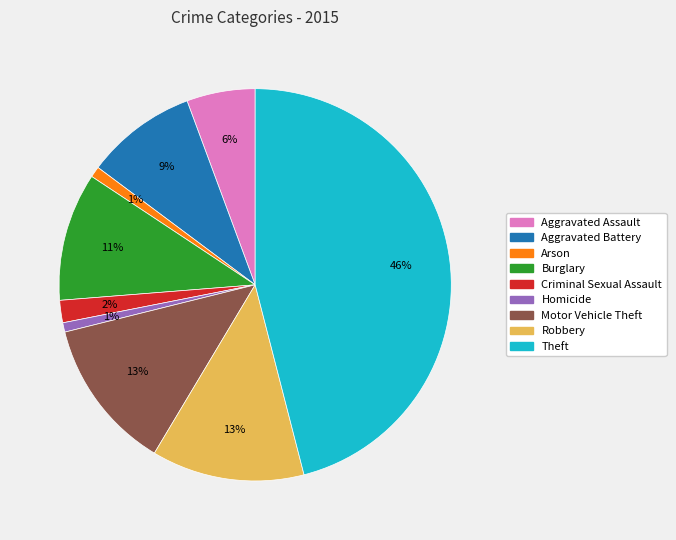

The Aggravated Assault slice represents 15% of the pie. True or false?

False